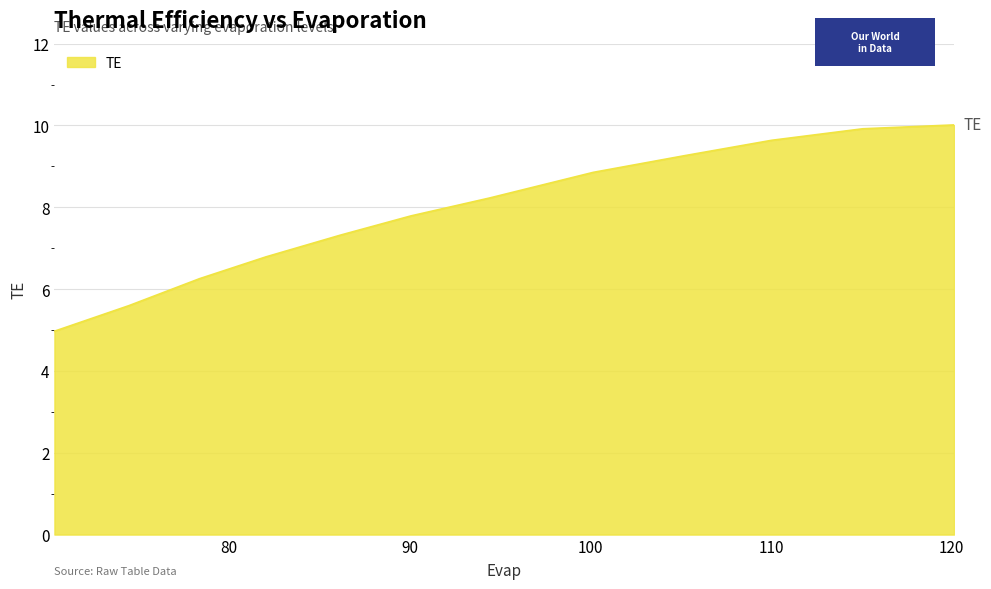

Reading right to left, transcribe all the data shown in this chart.

10.0	9.9	9.6	9.3	8.9	8.2	7.8	7.3	6.8	6.3	5.6	5.0